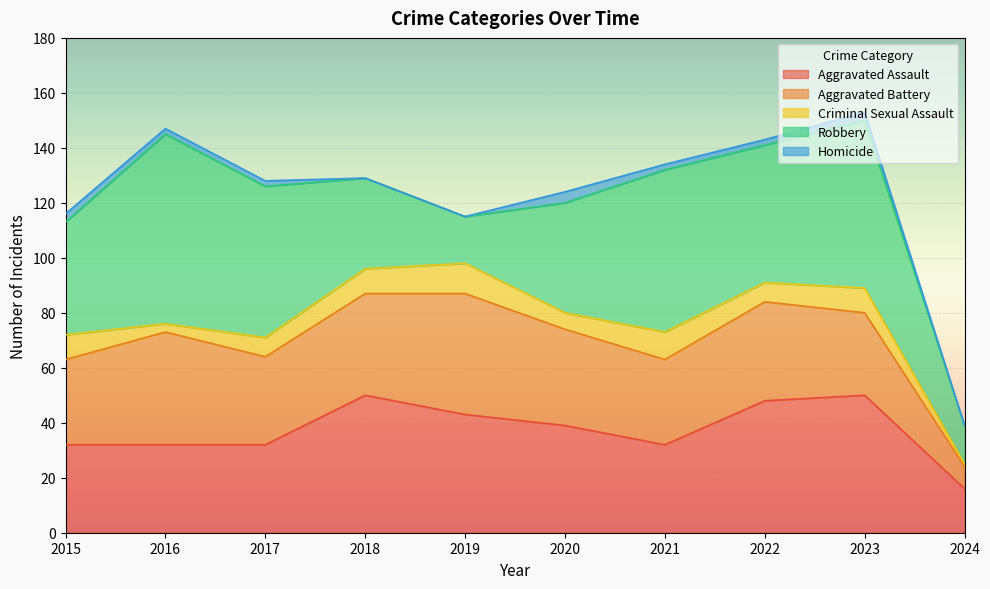

True or false: Aggravated Battery and Aggravated Assault intersect in this chart.

True